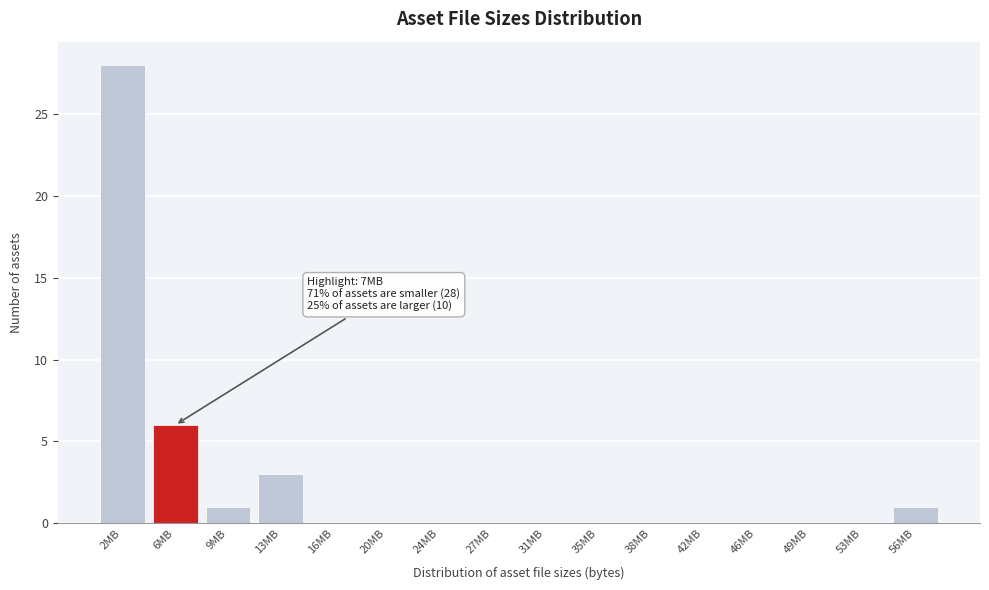

Reading left to right, list all the values displayed in this chart.

2MB=28	6MB=6	9MB=1	13MB=3	16MB=0	20MB=0	24MB=0	27MB=0	31MB=0	35MB=0	38MB=0	42MB=0	46MB=0	49MB=0	53MB=0	56MB=1